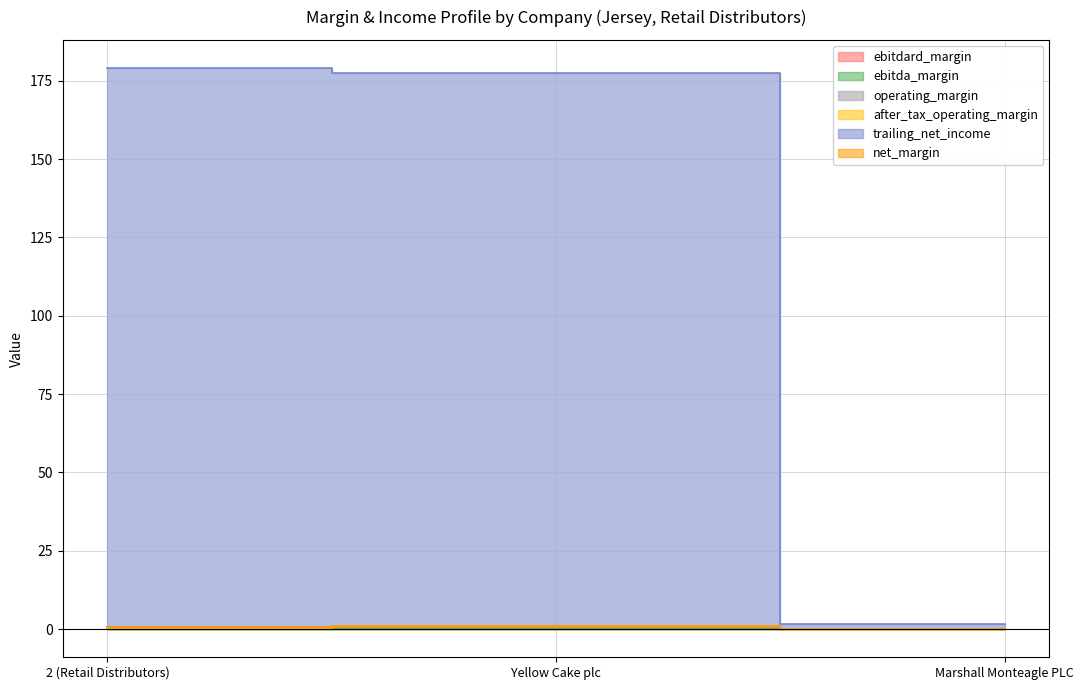

The operating_margin series shows 0.0 at 2 (Retail Distributors). True or false?

False